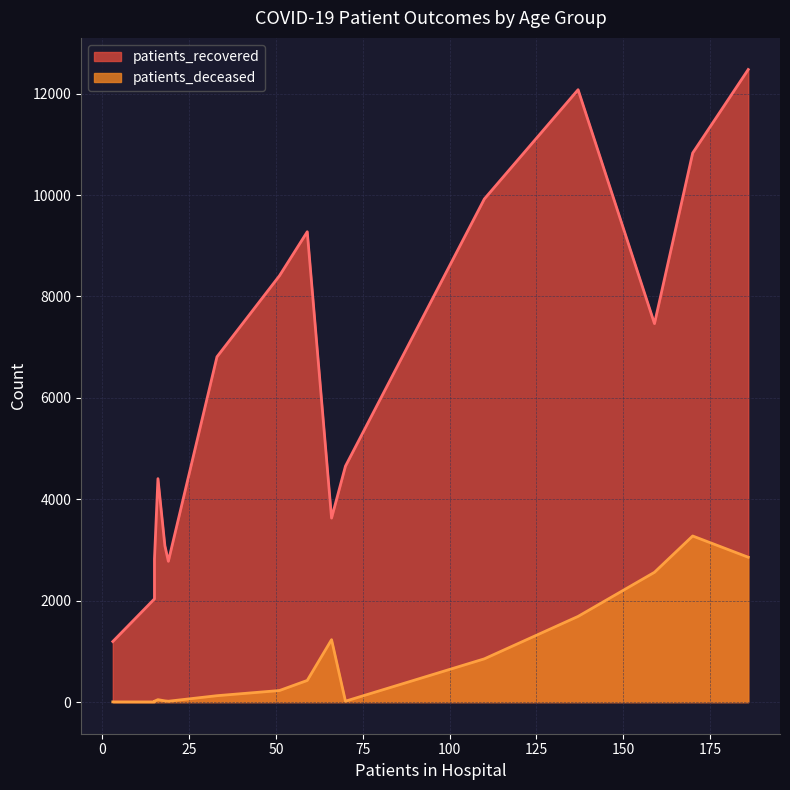

Where is the first local minimum for patients_recovered?

20 - 24